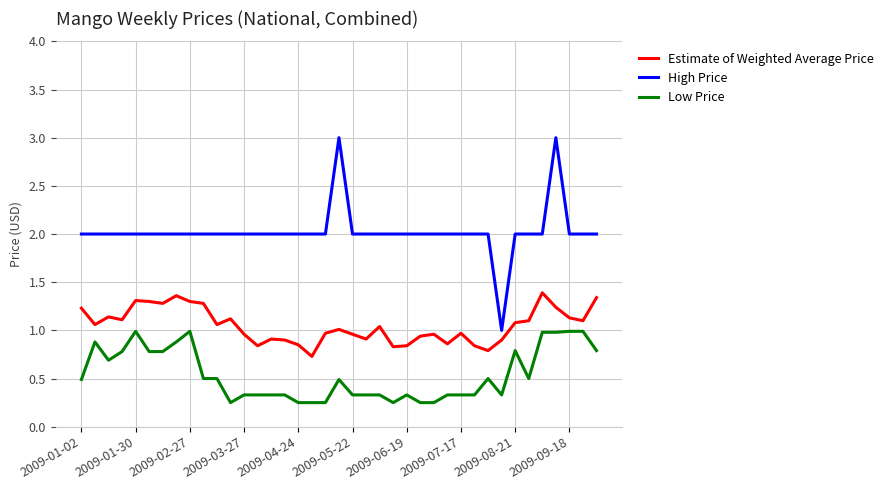

At how many categories does at least one series exceed 0?

39